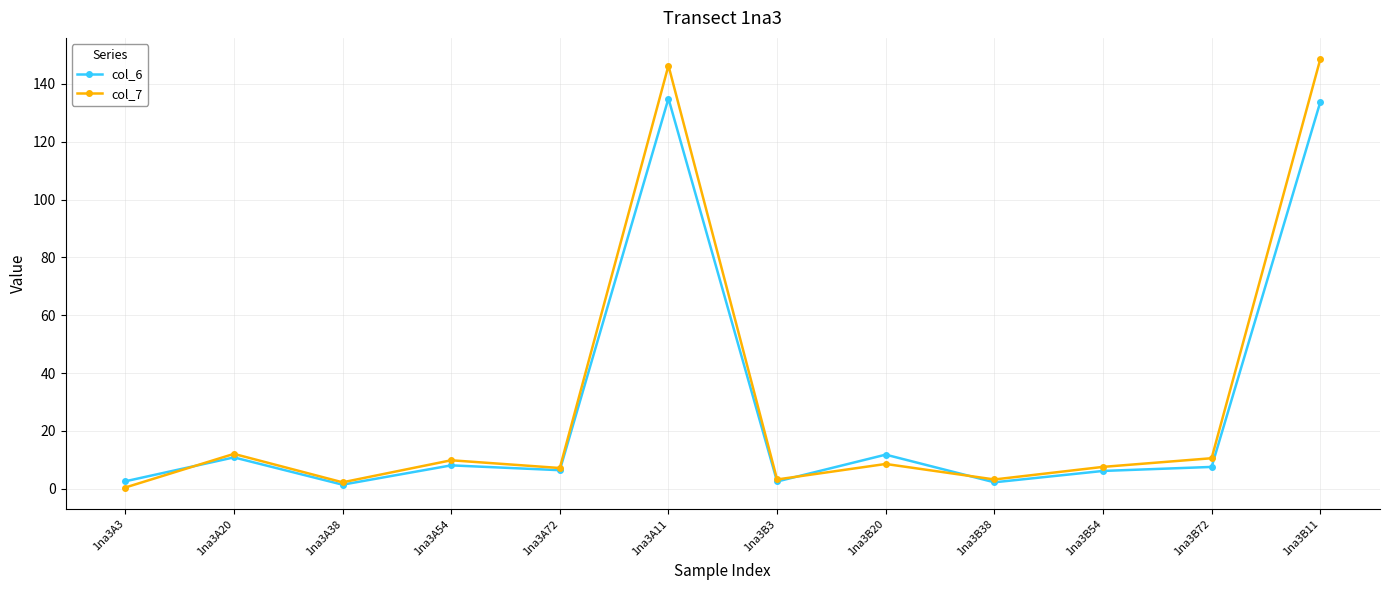

True or false: col_6 has more than 0 interior local peaks.

True